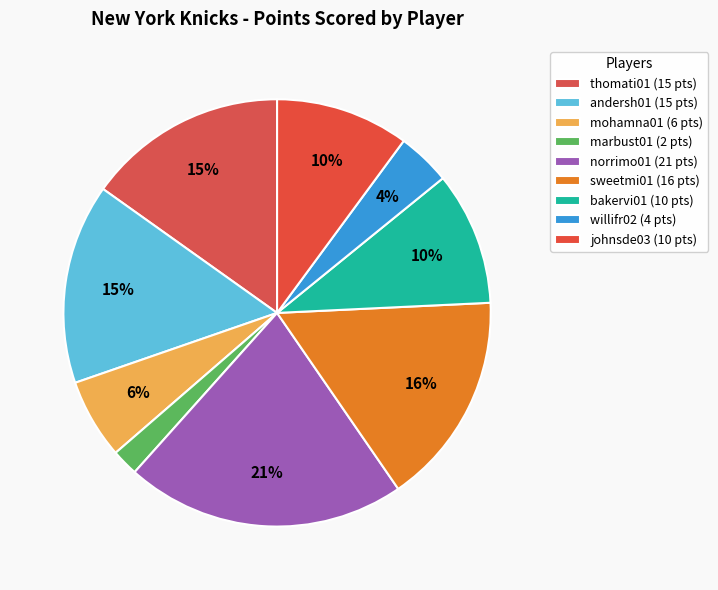

Rank the categories by value from lowest to highest.

marbust01, willifr02, mohamna01, bakervi01, johnsde03, thomati01, andersh01, sweetmi01, norrimo01